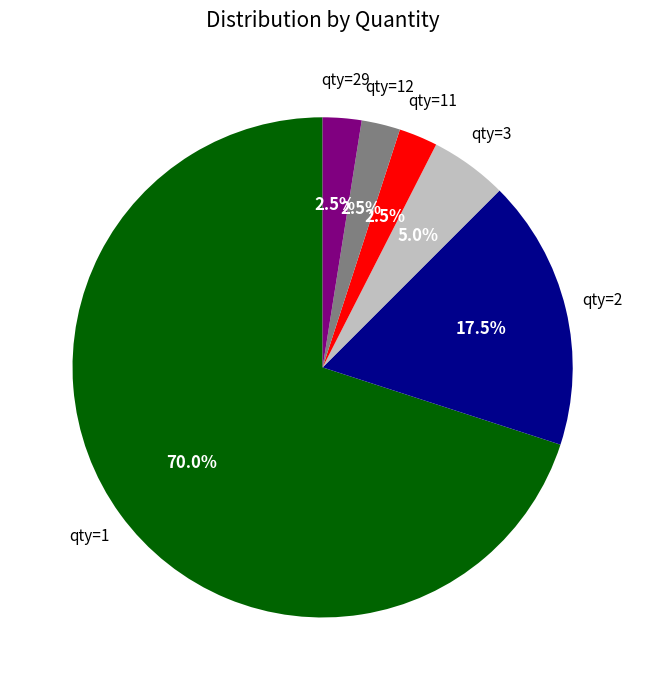

Does any single category account for the majority?

Yes